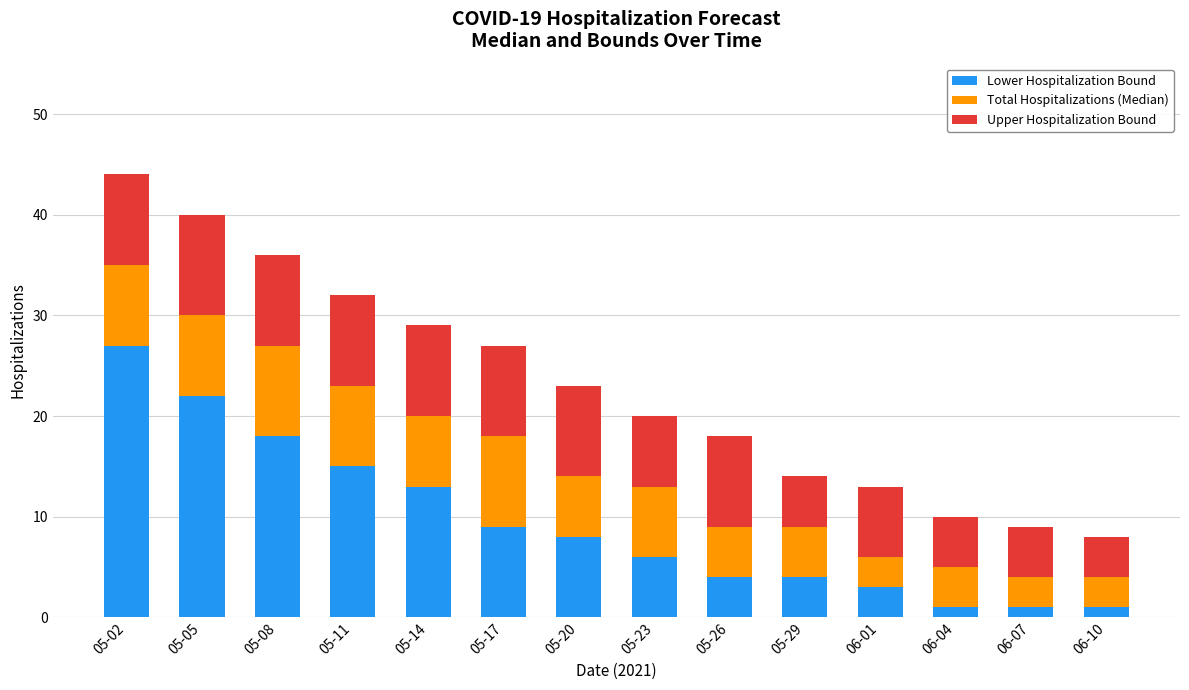

At which category is the sum across all series the highest?

05-02